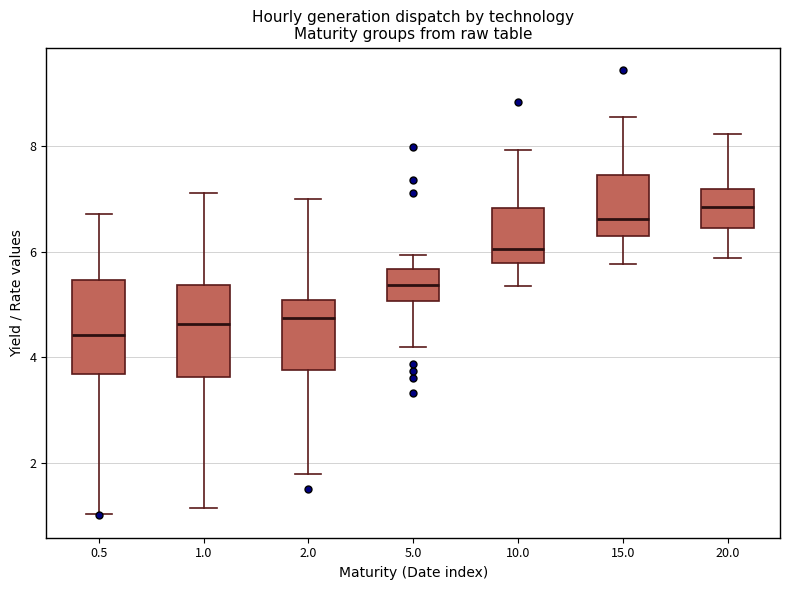

Reading left to right, read every box against the y-axis: the position of its median line, the range the box covers, and the ends of its whiskers. The values are not printed on the chart, so give them approximately, as read against the axis.

0.5: median 4.4, box 3.6 to 5.4, whiskers 1.0 to 6.8
1.0: median 4.6, box 3.6 to 5.4, whiskers 1.2 to 7.2
2.0: median 4.8, box 3.8 to 5.0, whiskers 1.8 to 7.0
5.0: median 5.4, box 5.0 to 5.6, whiskers 4.2 to 6.0
10.0: median 6.0, box 5.8 to 6.8, whiskers 5.4 to 8.0
15.0: median 6.6, box 6.2 to 7.4, whiskers 5.8 to 8.6
20.0: median 6.8, box 6.4 to 7.2, whiskers 5.8 to 8.2